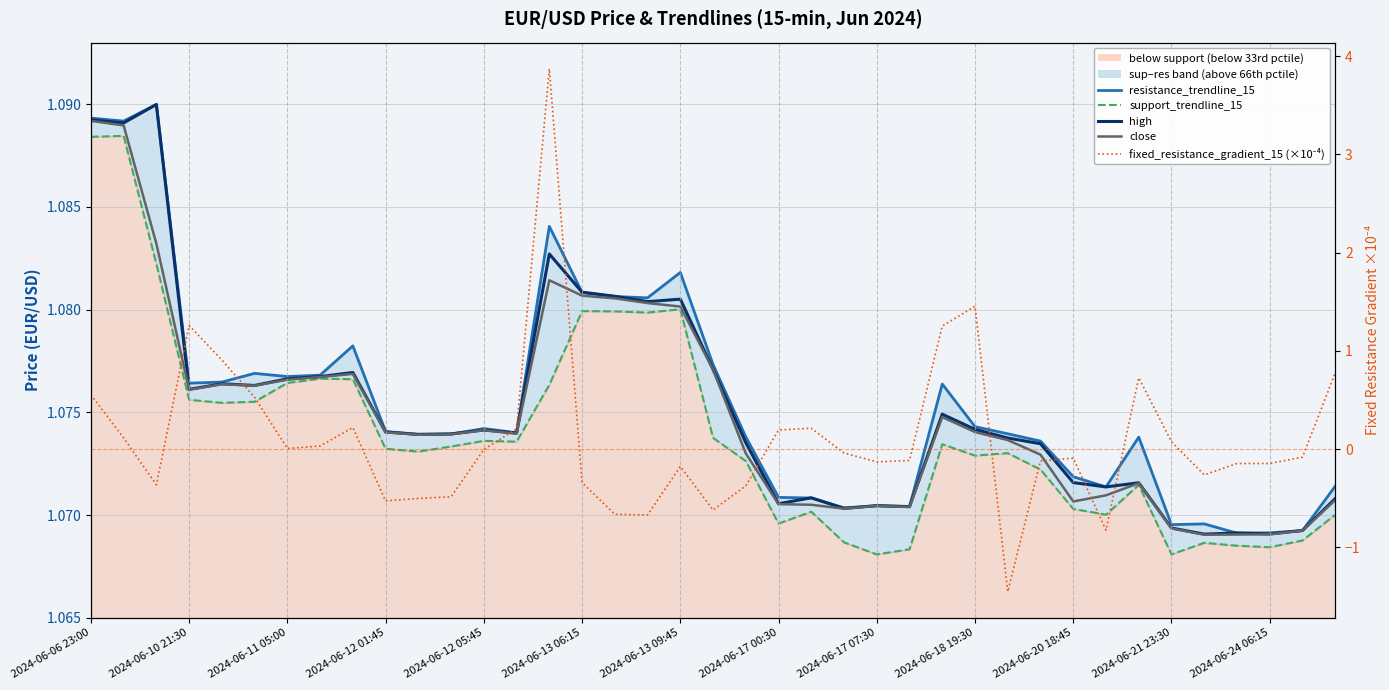

Reading left to right, transcribe all the data shown in this chart.

resistance_trendline_15: 1.1	1.1	1.1	1.1	1.1	1.1	1.1	1.1	1.1	1.1	1.1	1.1	1.1	1.1	1.1	1.1	1.1	1.1	1.1	1.1	1.1	1.1	1.1	1.1	1.1	1.1	1.1	1.1	1.1	1.1	1.1	1.1	1.1	1.1	1.1	1.1	1.1	1.1	1.1
support_trendline_15: 1.1	1.1	1.1	1.1	1.1	1.1	1.1	1.1	1.1	1.1	1.1	1.1	1.1	1.1	1.1	1.1	1.1	1.1	1.1	1.1	1.1	1.1	1.1	1.1	1.1	1.1	1.1	1.1	1.1	1.1	1.1	1.1	1.1	1.1	1.1	1.1	1.1	1.1	1.1
high: 1.1	1.1	1.1	1.1	1.1	1.1	1.1	1.1	1.1	1.1	1.1	1.1	1.1	1.1	1.1	1.1	1.1	1.1	1.1	1.1	1.1	1.1	1.1	1.1	1.1	1.1	1.1	1.1	1.1	1.1	1.1	1.1	1.1	1.1	1.1	1.1	1.1	1.1	1.1
close: 1.1	1.1	1.1	1.1	1.1	1.1	1.1	1.1	1.1	1.1	1.1	1.1	1.1	1.1	1.1	1.1	1.1	1.1	1.1	1.1	1.1	1.1	1.1	1.1	1.1	1.1	1.1	1.1	1.1	1.1	1.1	1.1	1.1	1.1	1.1	1.1	1.1	1.1	1.1
fixed_resistance_gradient_15 (×10⁻⁴): 0.6	0.1	-0.4	1.3	0.9	0.5	0.0	0.0	0.2	-0.5	-0.5	-0.5	-0.0	0.2	3.9	-0.3	-0.7	-0.7	-0.2	-0.6	-0.4	0.2	0.2	-0.0	-0.1	-0.1	1.3	1.5	-1.5	-0.1	-0.1	-0.8	0.7	0.1	-0.3	-0.1	-0.1	-0.1	0.8